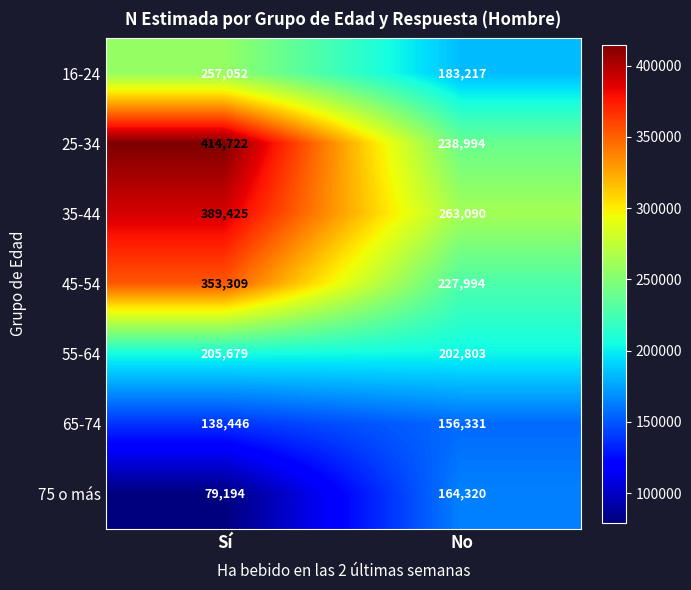

What is the difference between the 45-54 values at No and Sí?

125315